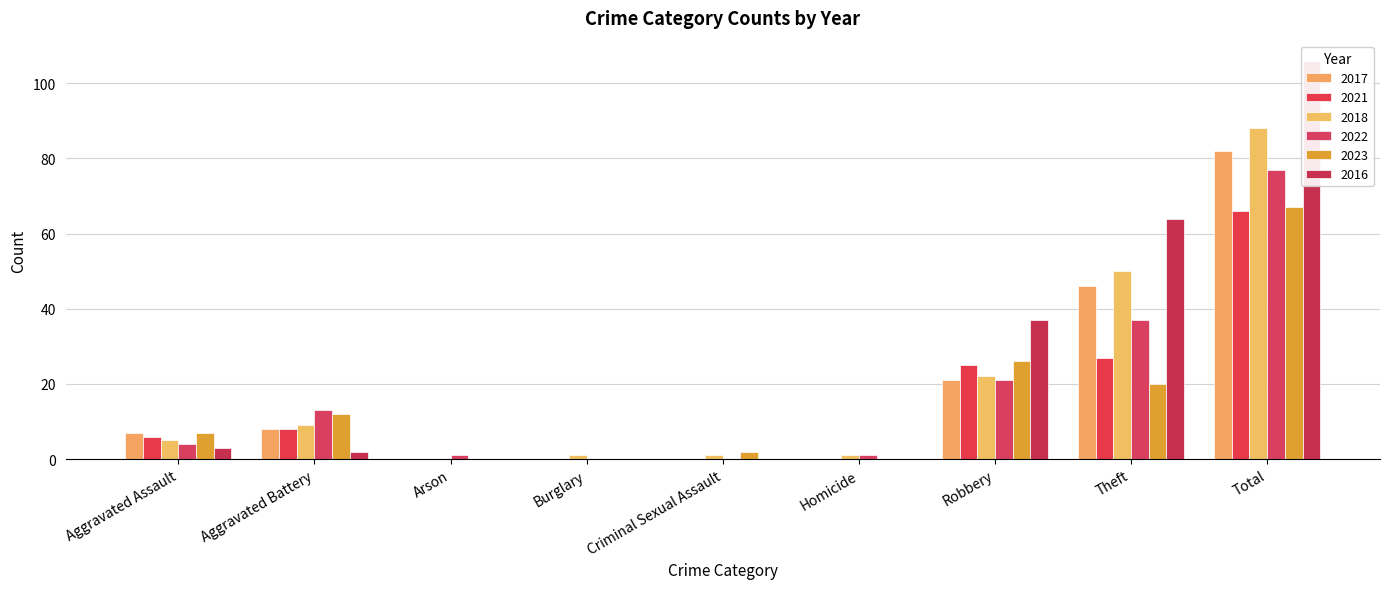

List the labels in order of 2016 value, smallest first.

Arson, Burglary, Criminal Sexual Assault, Homicide, Aggravated Battery, Aggravated Assault, Robbery, Theft, Total